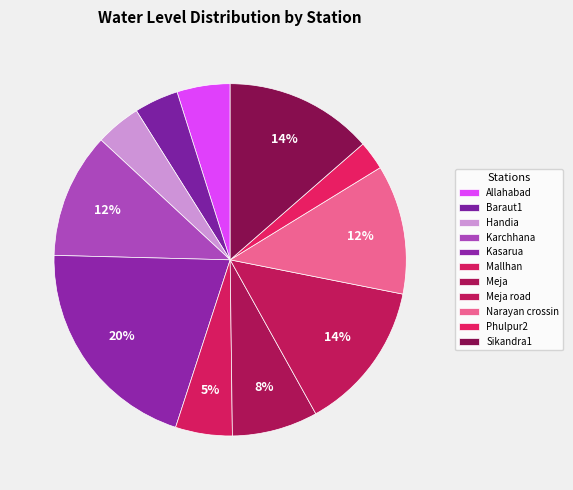

Approximately how many times larger is the value at Sikandra1 compared to Handia?

3.3